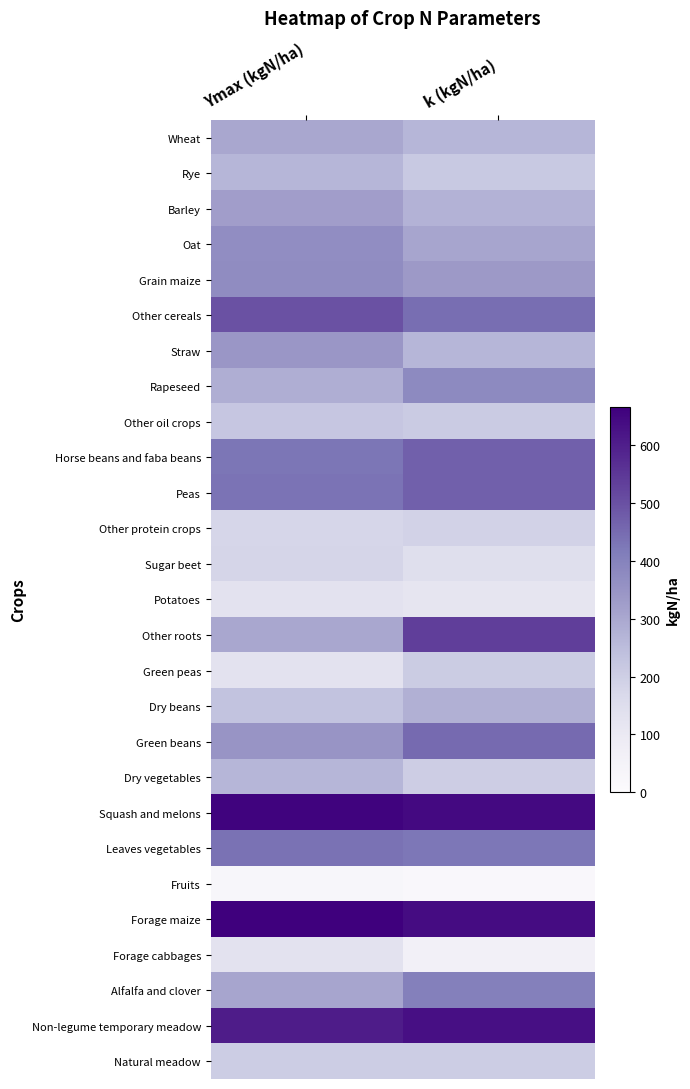

Count the number of categories in the chart.

2